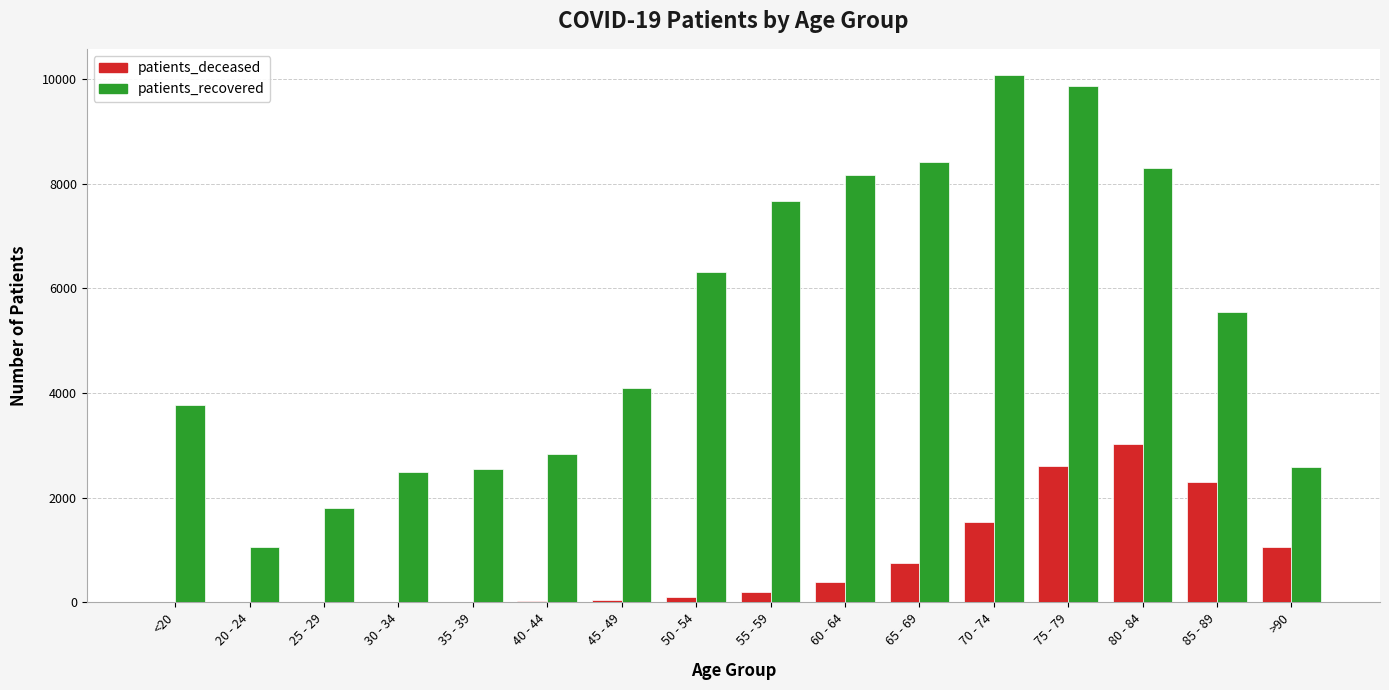

What is the sum of all patients_recovered values?

85588